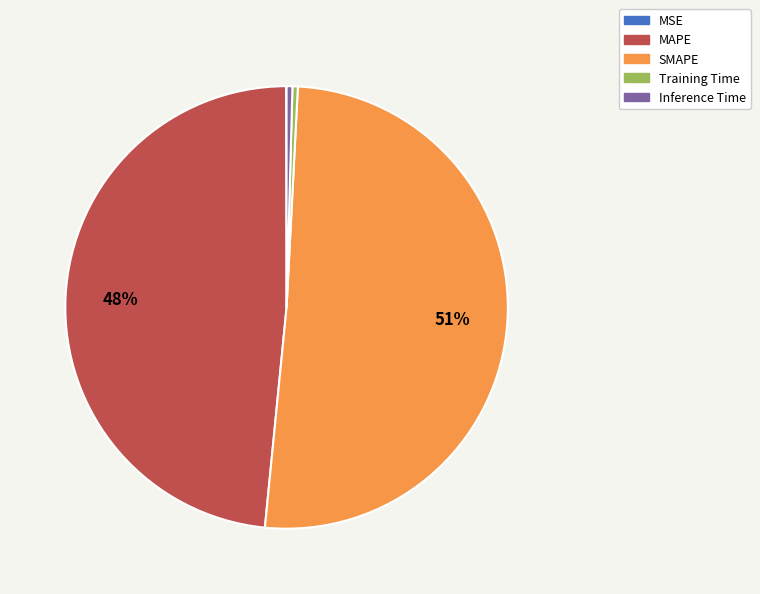

Combined, do SMAPE and Inference Time account for over 50%?

Yes